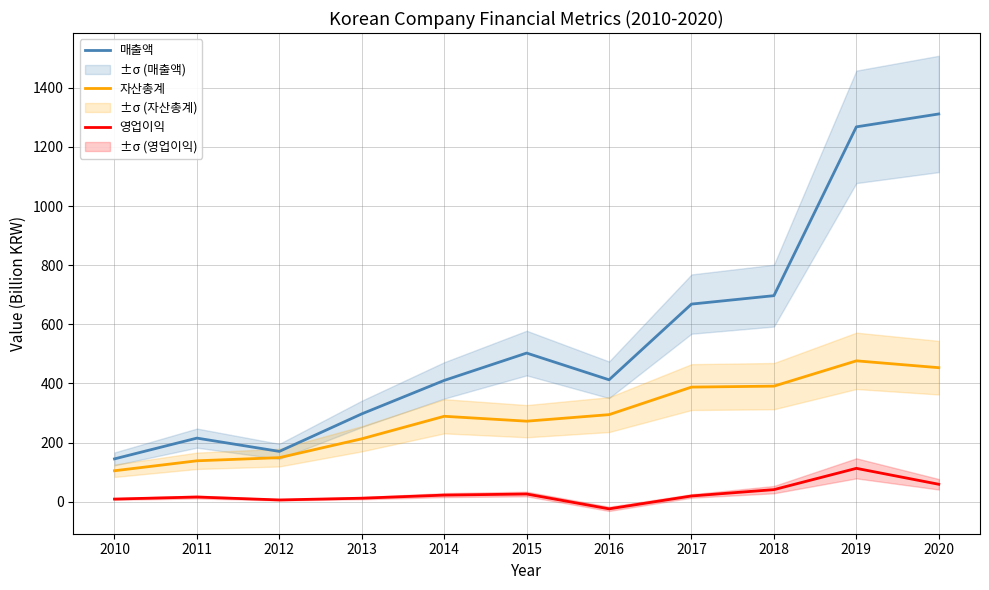

True or false: 자산총계 has a value of 241.7 at 2020.

False